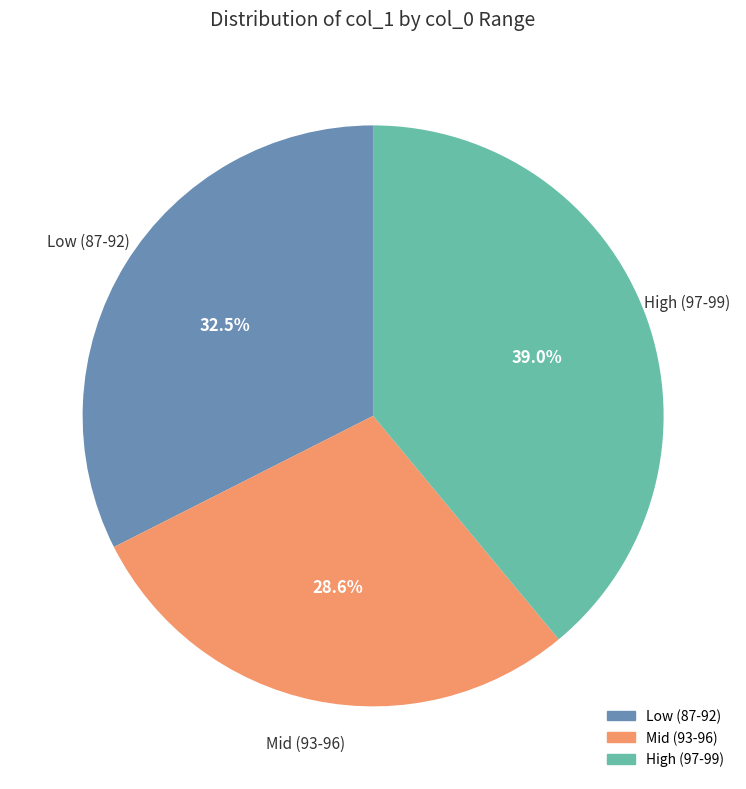

Is there any slice that represents more than half of the pie?

No